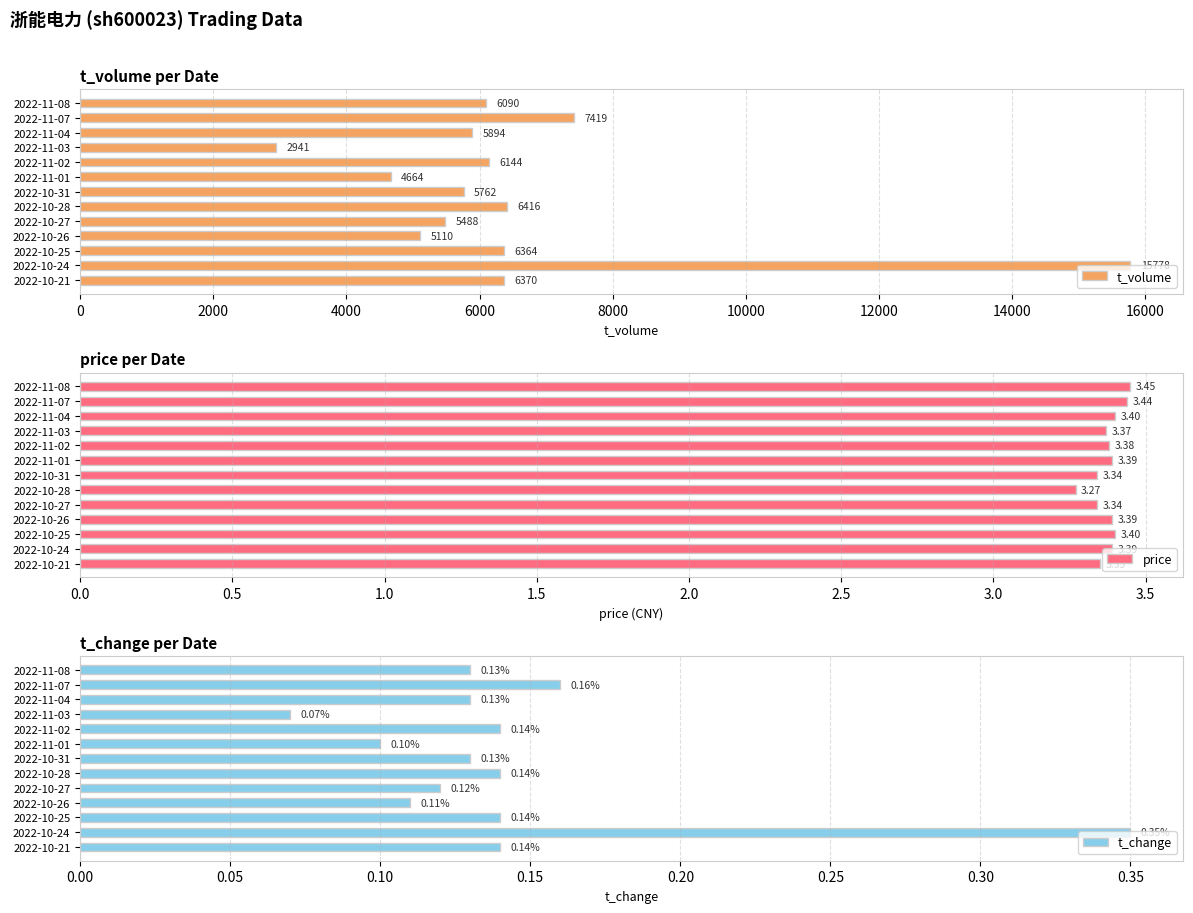

The t_volume series shows 4664 at 2022-11-01. True or false?

True